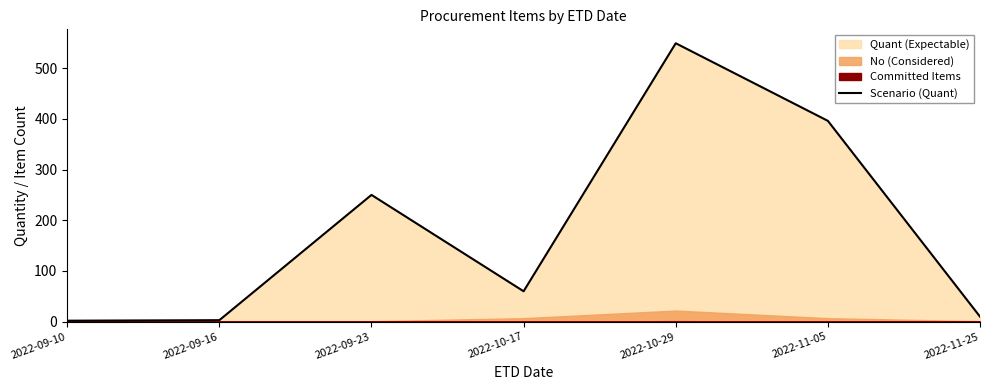

What is the sum of the values at 2022-10-17 and 2022-09-16?

63